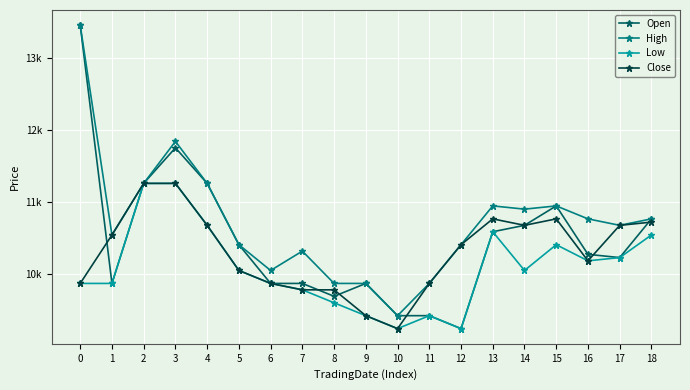

What are all the series names shown in the legend?

Open, High, Low, Close